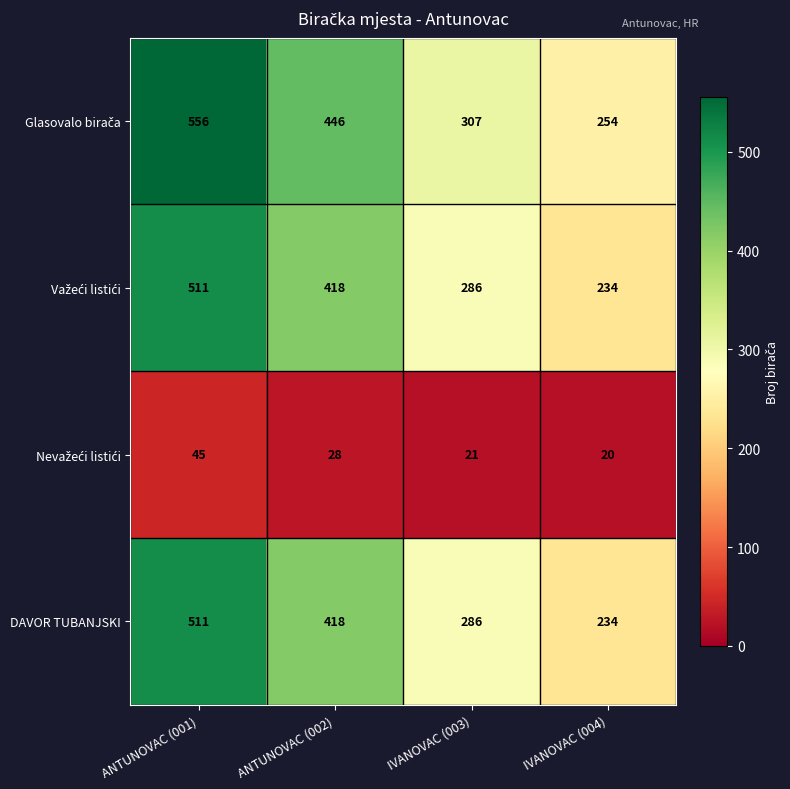

What is the spread (max minus min) of values at ANTUNOVAC (002)?

418